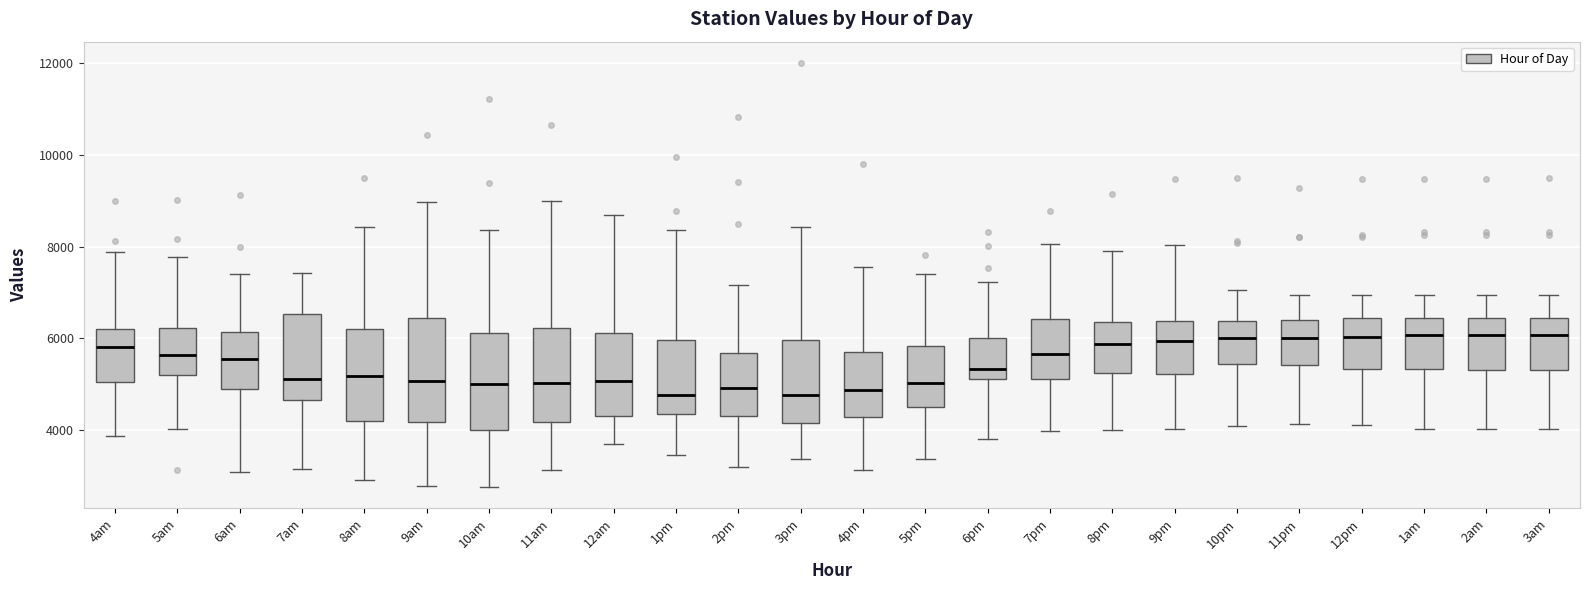

Reading left to right, read every box against the y-axis: the position of its median line, the range the box covers, and the ends of its whiskers. The values are not printed on the chart, so give them approximately, as read against the axis.

4am: median 5800, box 5000 to 6200, whiskers 3800 to 7800
5am: median 5600, box 5200 to 6200, whiskers 4000 to 7800
6am: median 5600, box 5000 to 6200, whiskers 3000 to 7400
7am: median 5200, box 4600 to 6600, whiskers 3200 to 7400
8am: median 5200, box 4200 to 6200, whiskers 3000 to 8400
9am: median 5000, box 4200 to 6400, whiskers 2800 to 9000
10am: median 5000, box 4000 to 6200, whiskers 2800 to 8400
11am: median 5000, box 4200 to 6200, whiskers 3200 to 9000
12am: median 5000, box 4400 to 6200, whiskers 3600 to 8600
1pm: median 4800, box 4400 to 6000, whiskers 3400 to 8400
2pm: median 5000, box 4400 to 5600, whiskers 3200 to 7200
3pm: median 4800, box 4200 to 6000, whiskers 3400 to 8400
4pm: median 4800, box 4200 to 5800, whiskers 3200 to 7600
5pm: median 5000, box 4600 to 5800, whiskers 3400 to 7400
6pm: median 5400, box 5200 to 6000, whiskers 3800 to 7200
7pm: median 5600, box 5200 to 6400, whiskers 4000 to 8000
8pm: median 5800, box 5200 to 6400, whiskers 4000 to 7800
9pm: median 6000, box 5200 to 6400, whiskers 4000 to 8000
10pm: median 6000, box 5400 to 6400, whiskers 4000 to 7000
11pm: median 6000, box 5400 to 6400, whiskers 4200 to 7000
12pm: median 6000, box 5400 to 6400, whiskers 4200 to 7000
1am: median 6000, box 5400 to 6400, whiskers 4000 to 7000
2am: median 6000, box 5400 to 6400, whiskers 4000 to 7000
3am: median 6000, box 5400 to 6400, whiskers 4000 to 7000